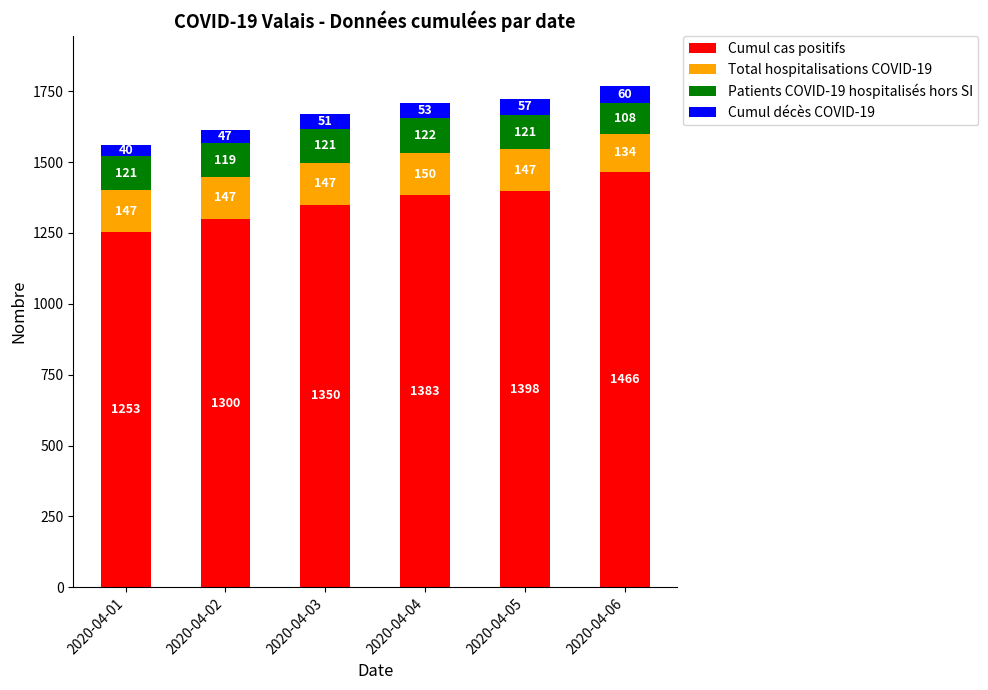

Where is Cumul cas positifs nearest to the value 1359?

2020-04-03